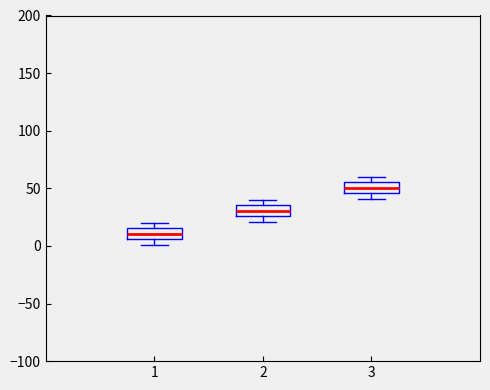

Which box's median line is the highest?

3